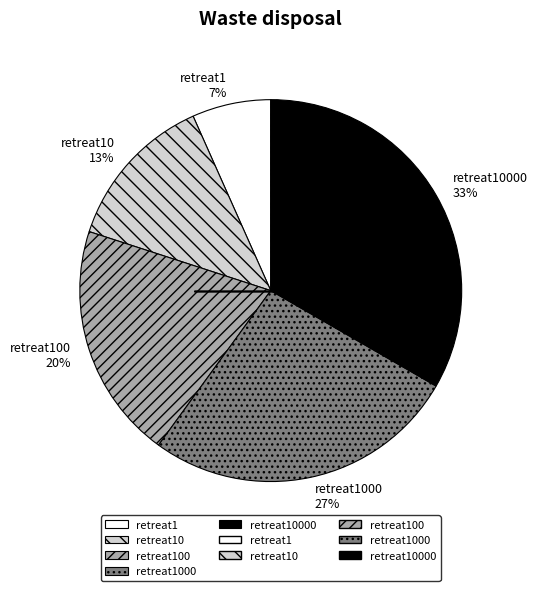

Combined, do retreat10 and retreat1000 account for over 50%?

No